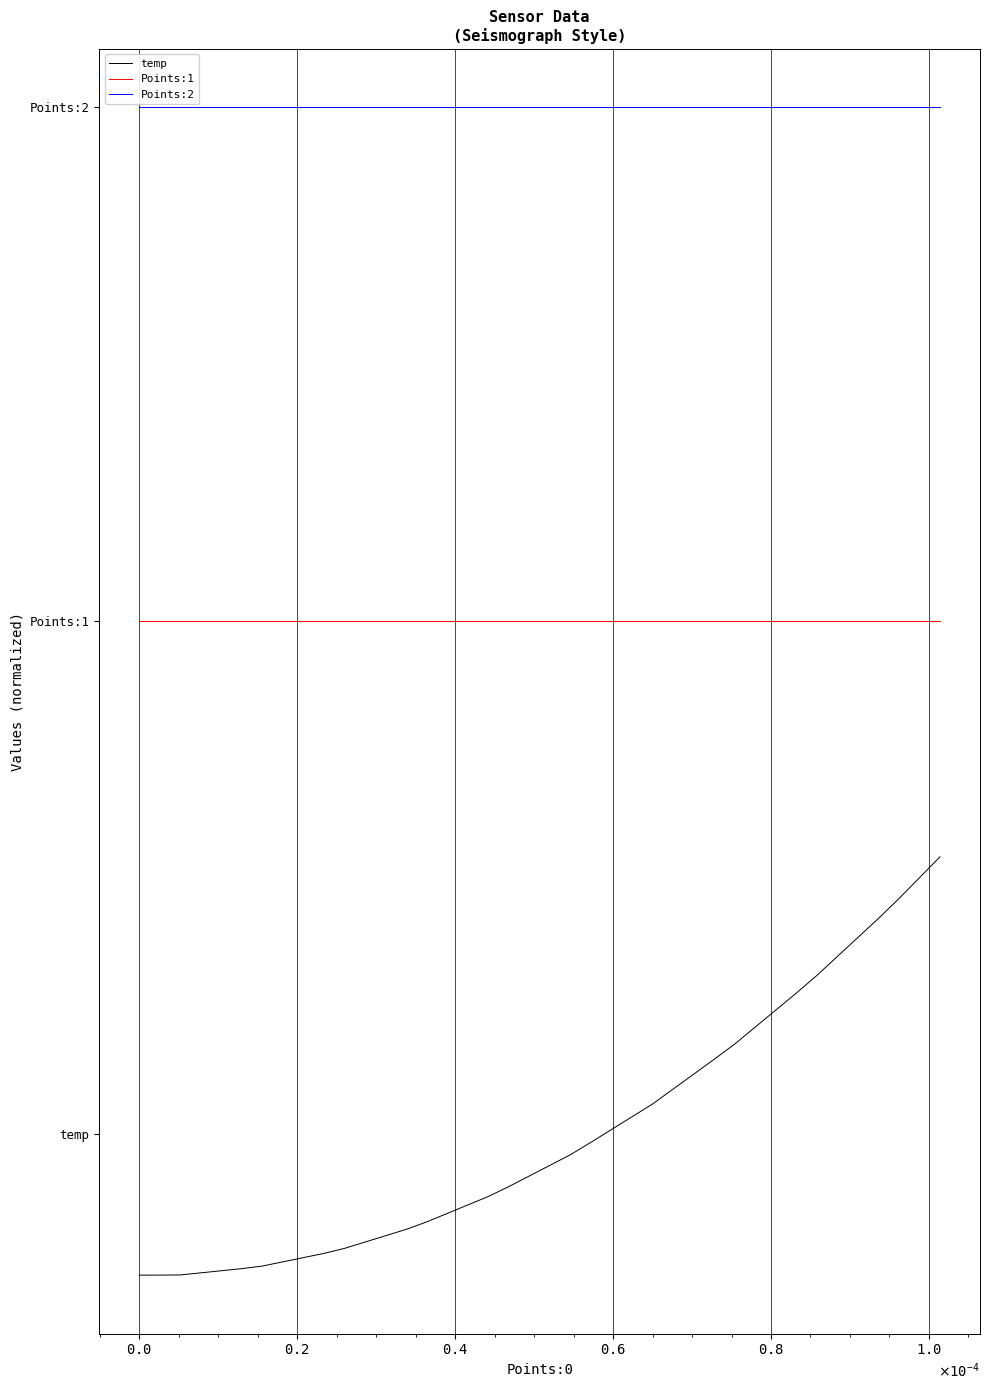

What are all the series names shown in the legend?

temp, Points:1, Points:2